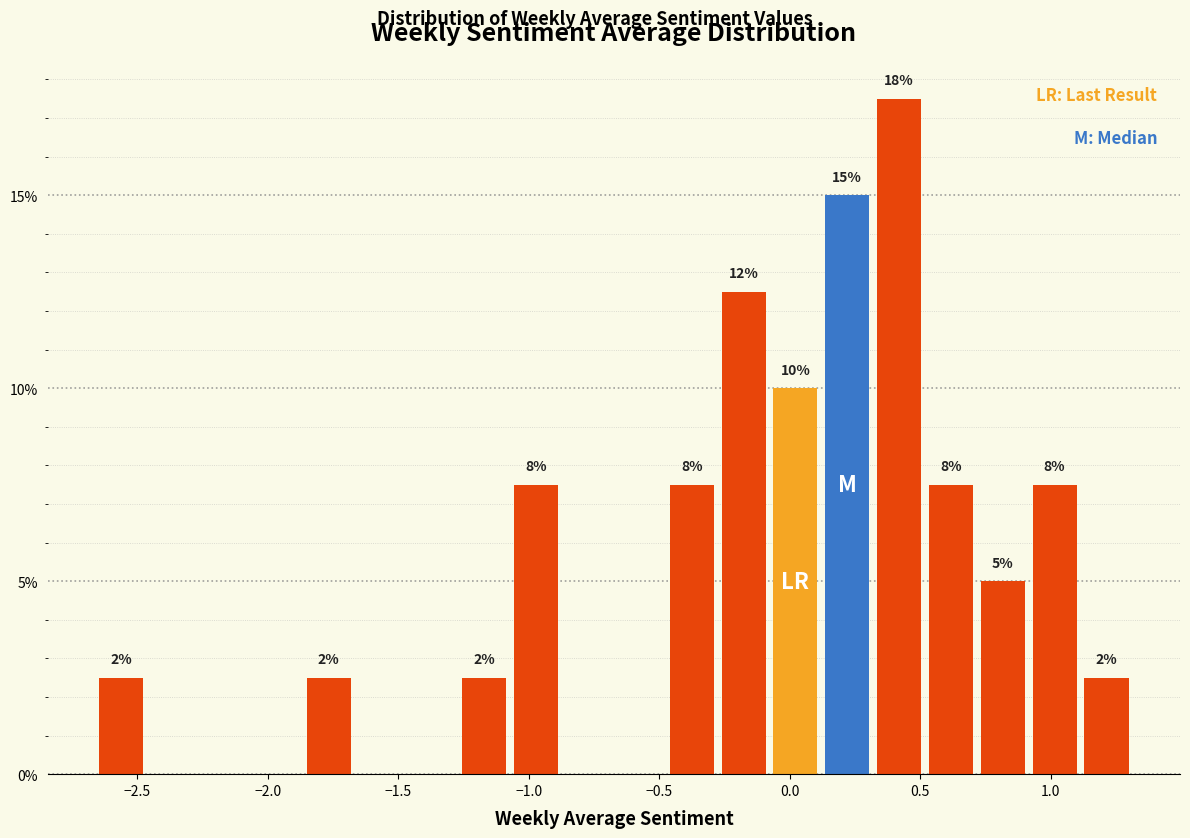

Around what value on the x-axis is the tallest bar? Give the approximate position of its centre, as read against the axis.

0.40